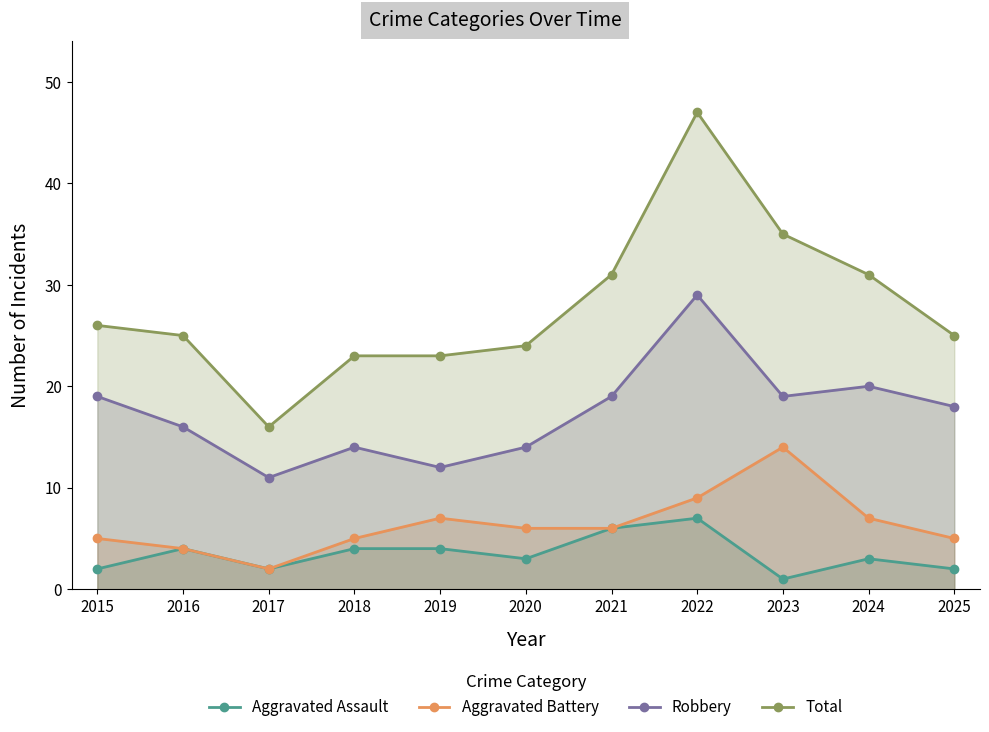

Is the value of Aggravated Battery at 2019 greater than the value of Robbery at 2025?

No